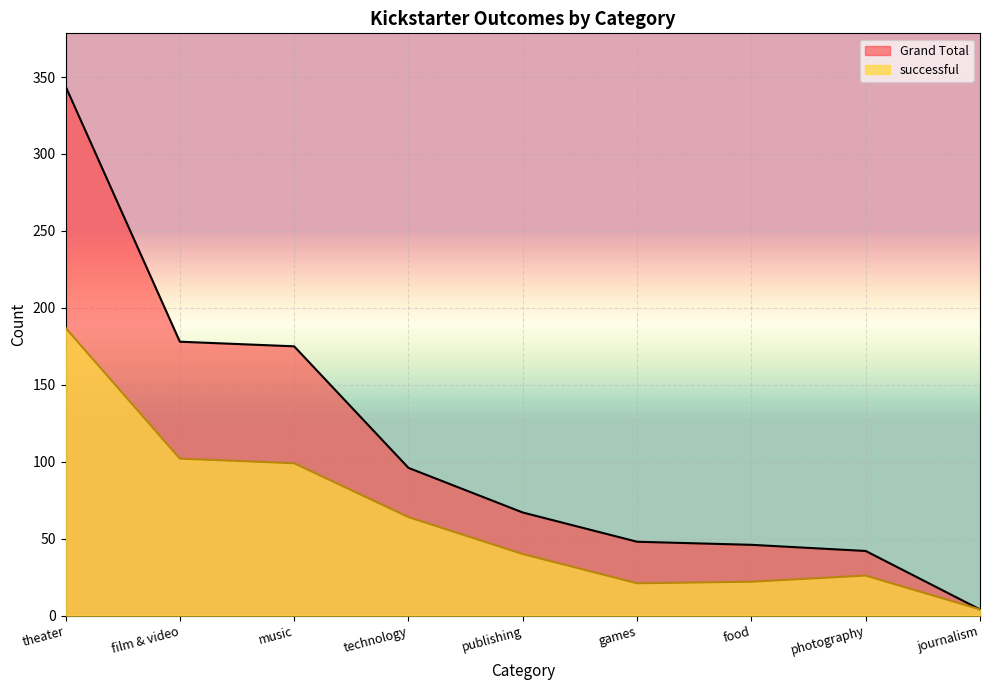

At which category is the sum across all series the highest?

theater